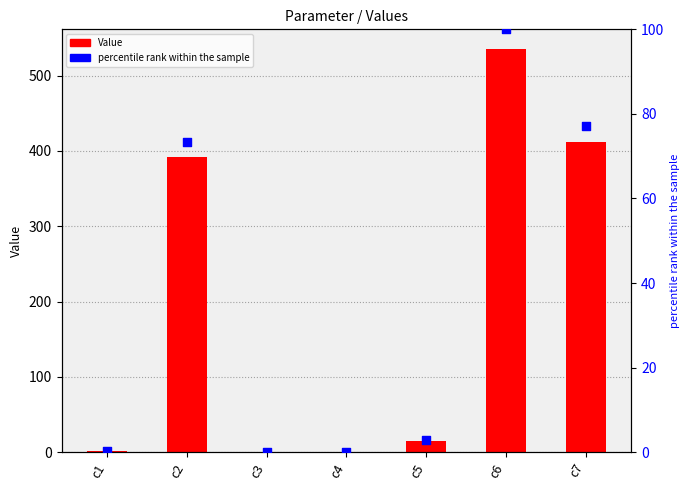

Which series has the largest Y range (max minus min)?

Value